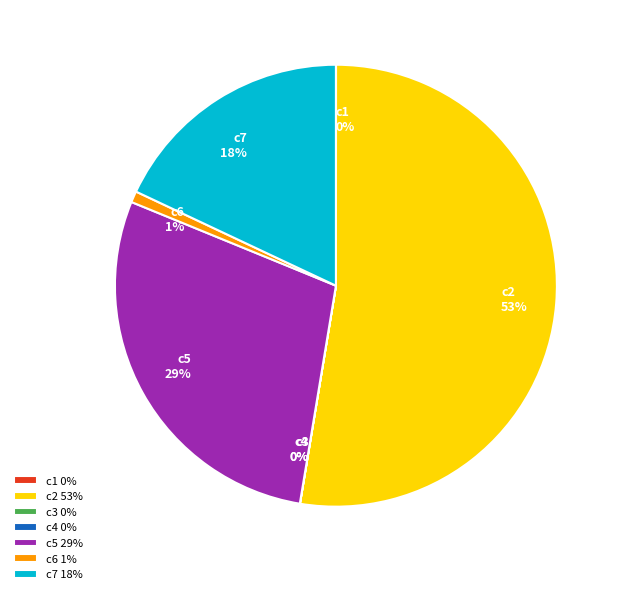

Which category accounts for the majority?

c2